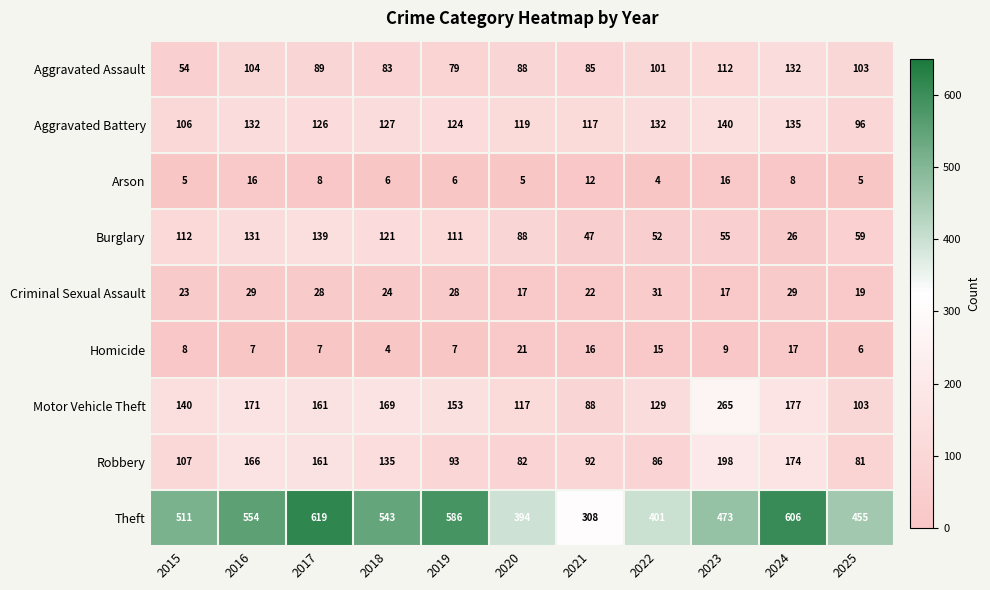

How many series are shown in this chart?

9